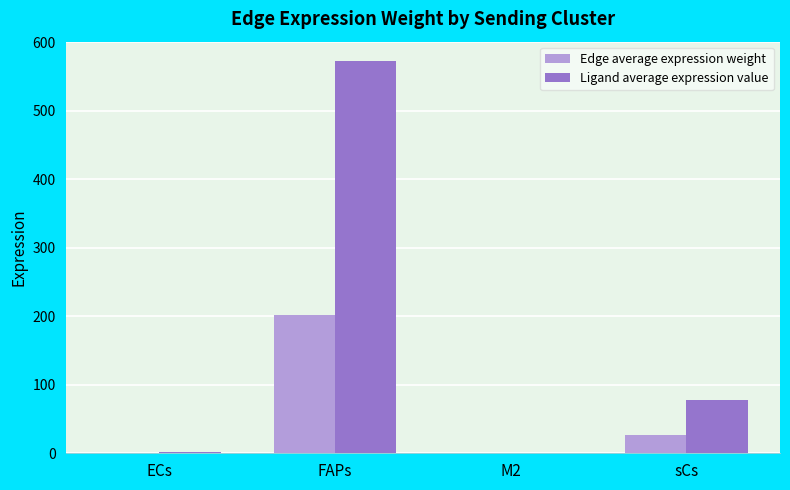

What is the total value across all series at FAPs?

774.0